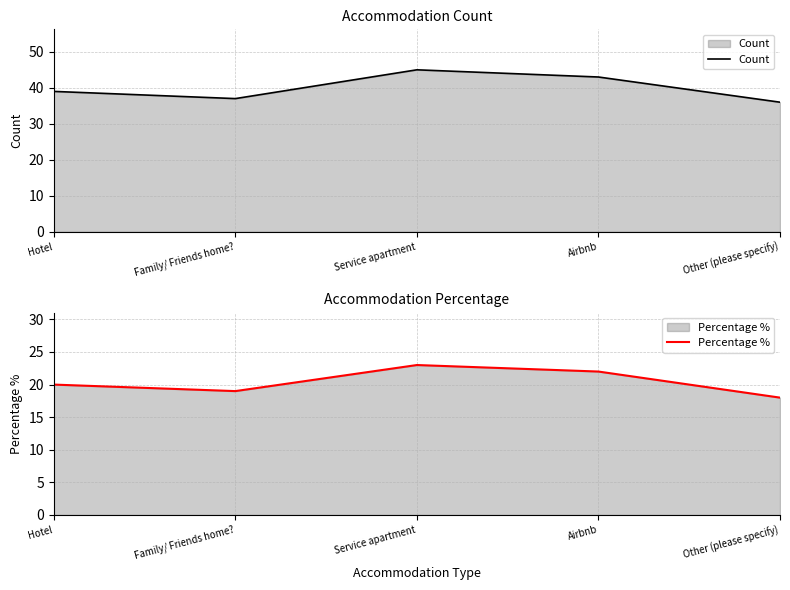

Which series has the widest spread of values?

Count